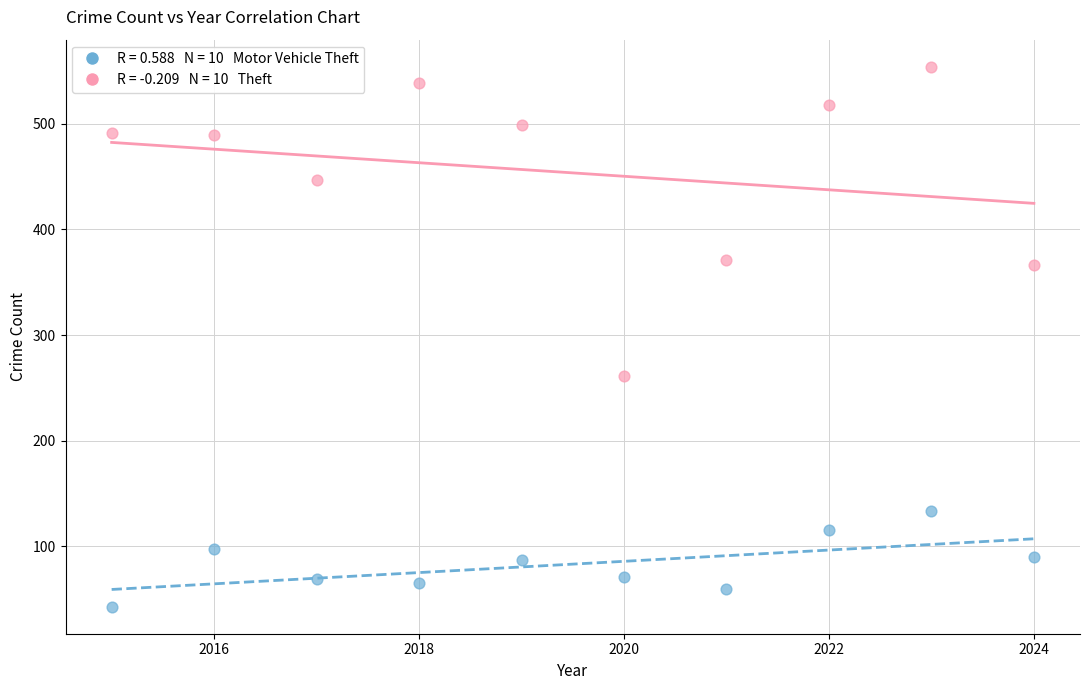

Across all series, what Y value is closest to 298?

261